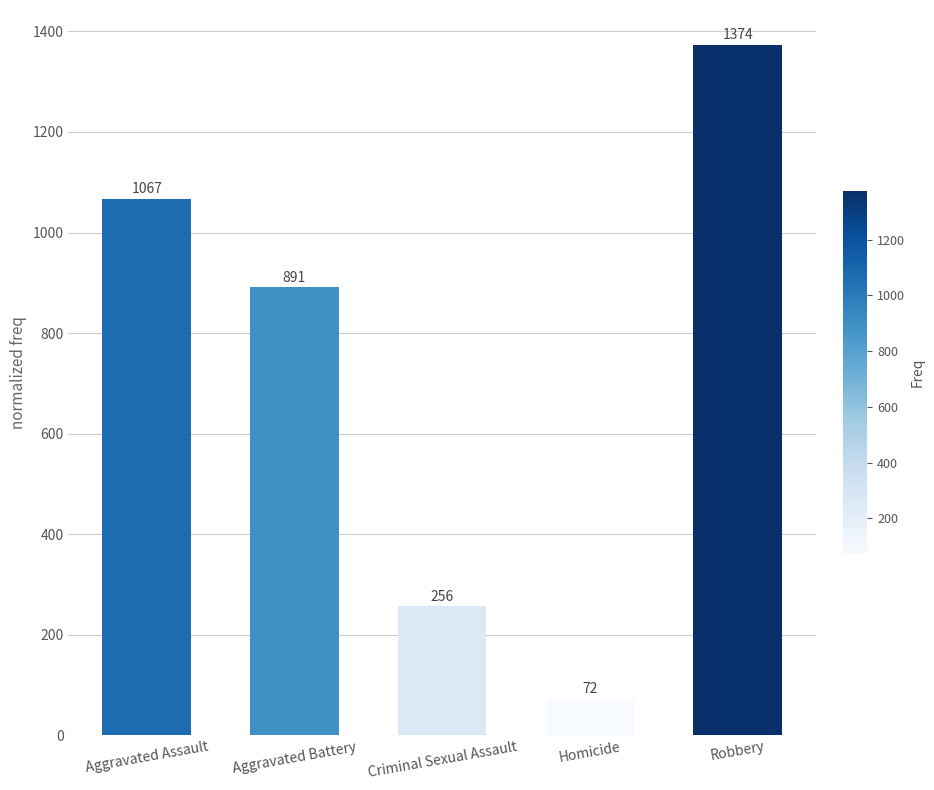

Reading right to left, what are all the values shown in this chart?

Robbery=1374	Homicide=72	Criminal Sexual Assault=256	Aggravated Battery=891	Aggravated Assault=1067